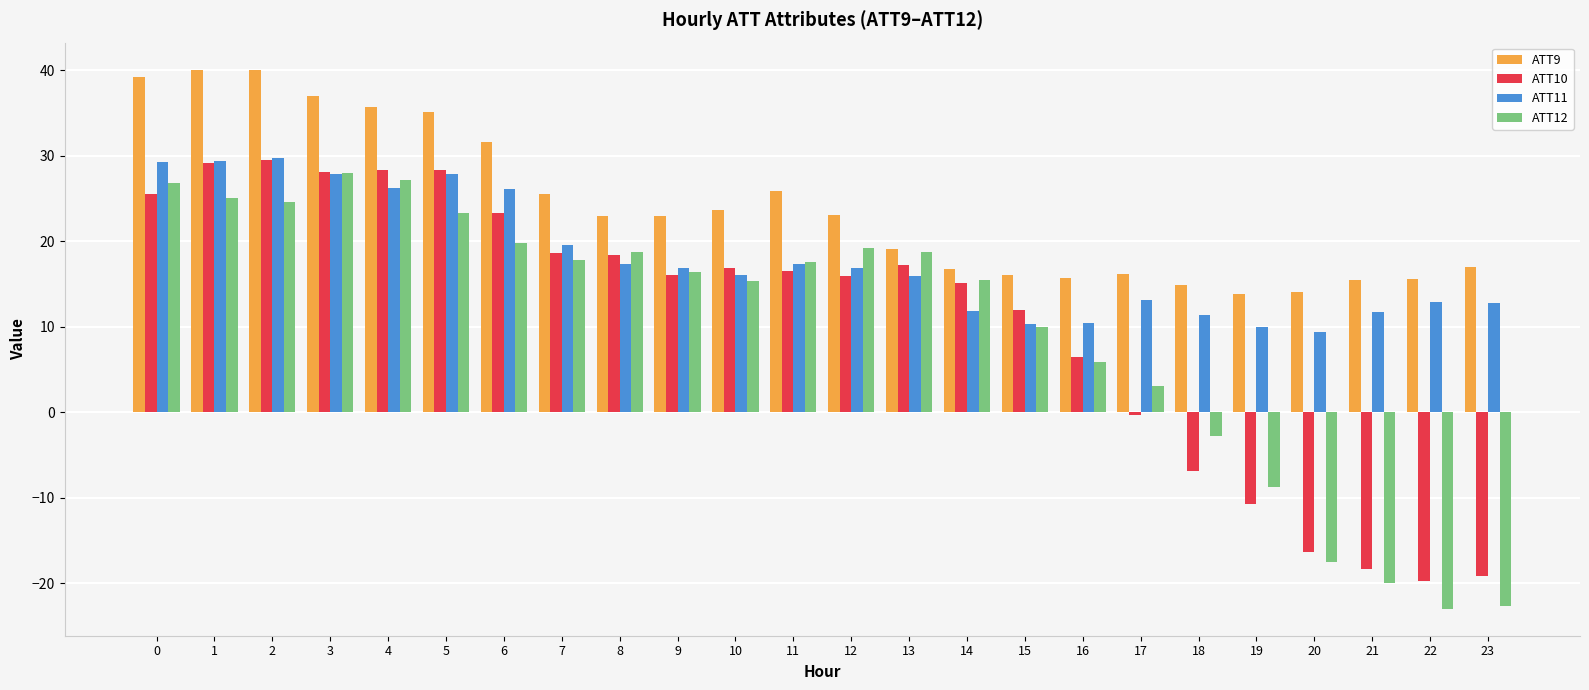

Does the chart contain any negative values?

Yes